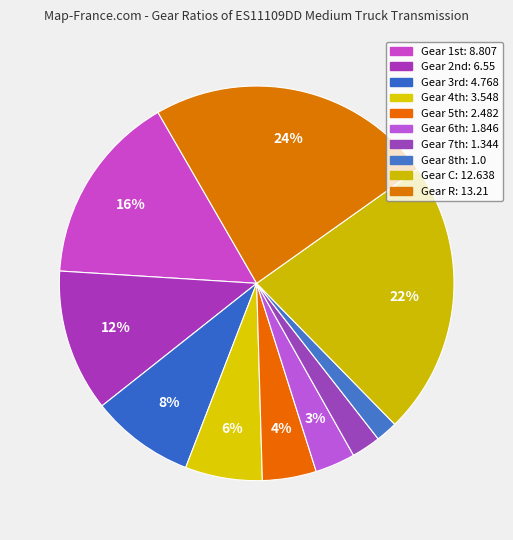

Count the number of slices in the pie.

10